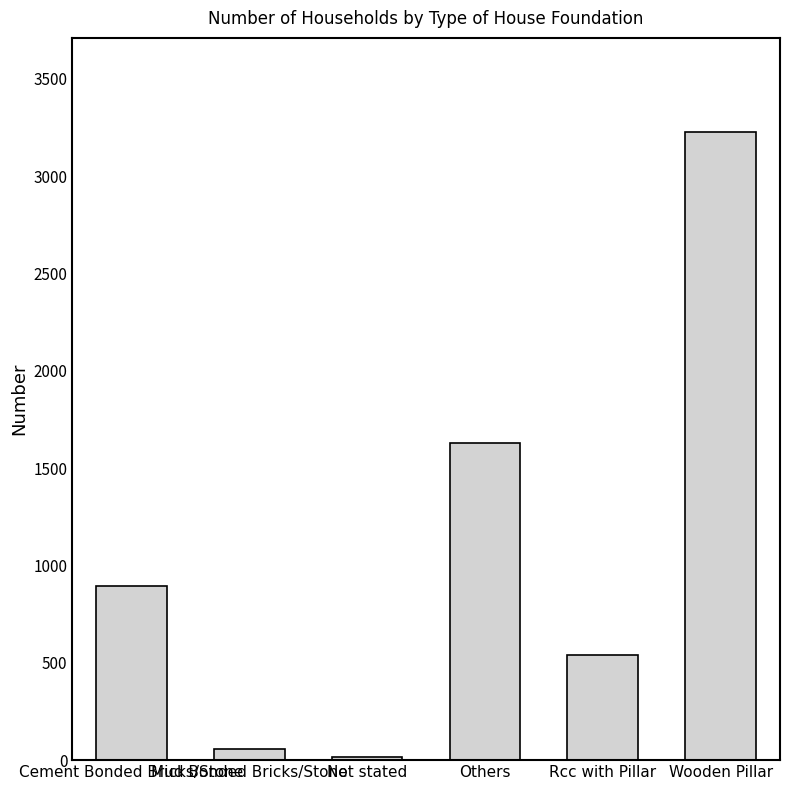

Between Mud Bonded Bricks/Stone and Cement Bonded Bricks/Stone, which is larger?

Cement Bonded Bricks/Stone